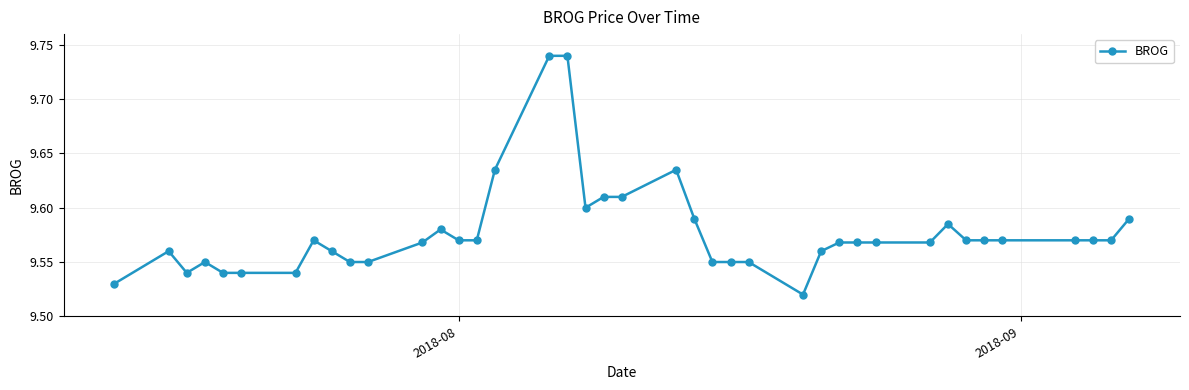

Does the chart display data point markers on the line(s)?

Yes